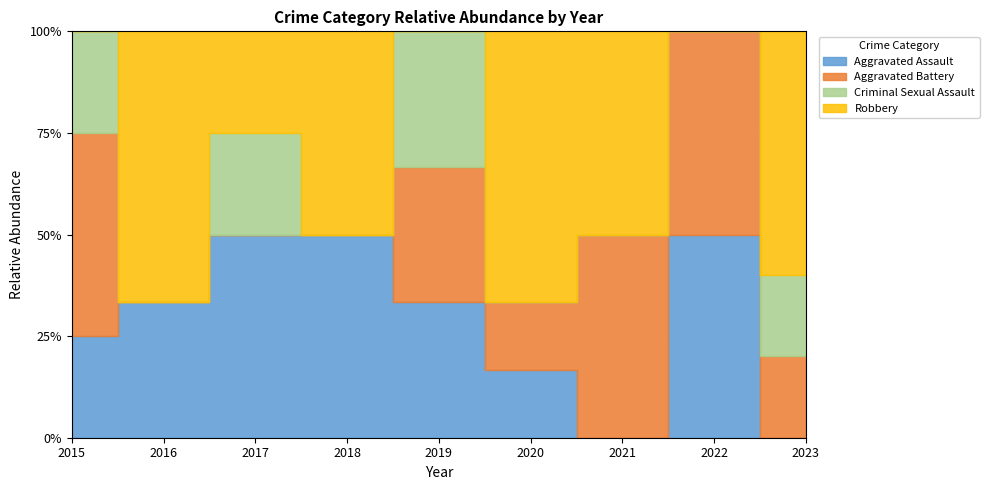

The value of Aggravated Battery at 2015 is 2. True or false?

True